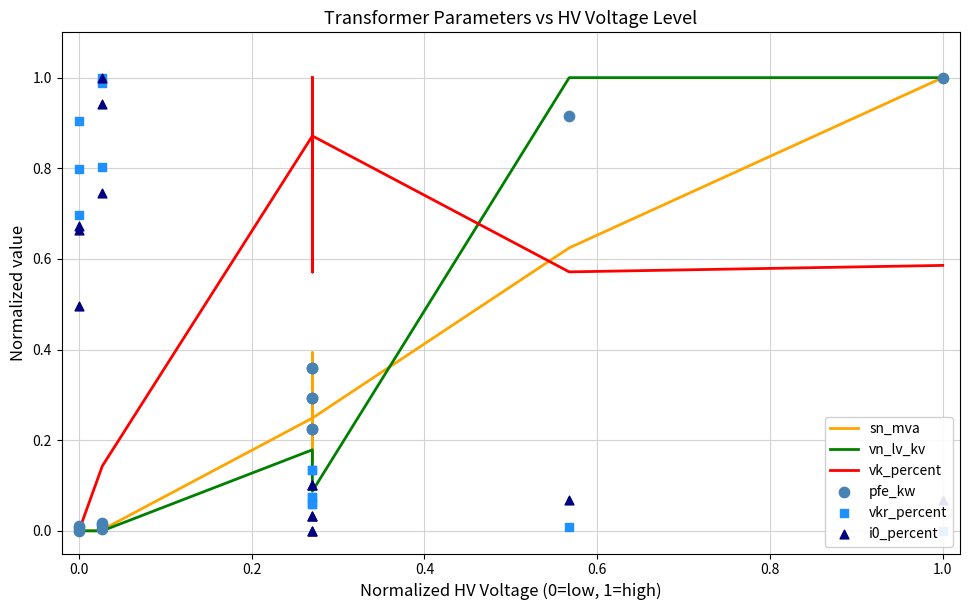

Which series has the largest total across all categories?

vk_percent